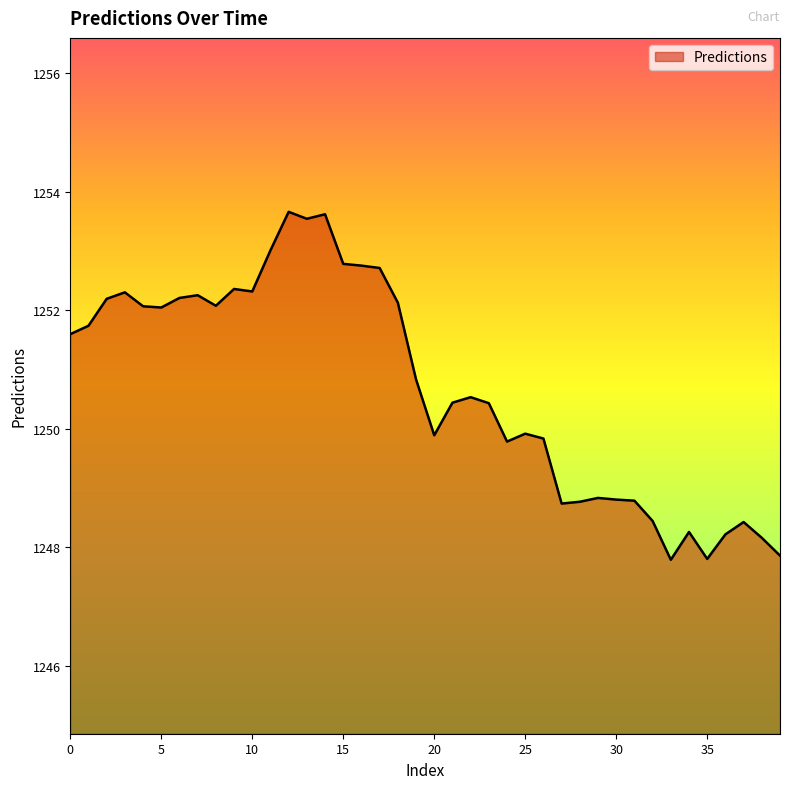

What is the maximum value shown in the chart?

1253.7